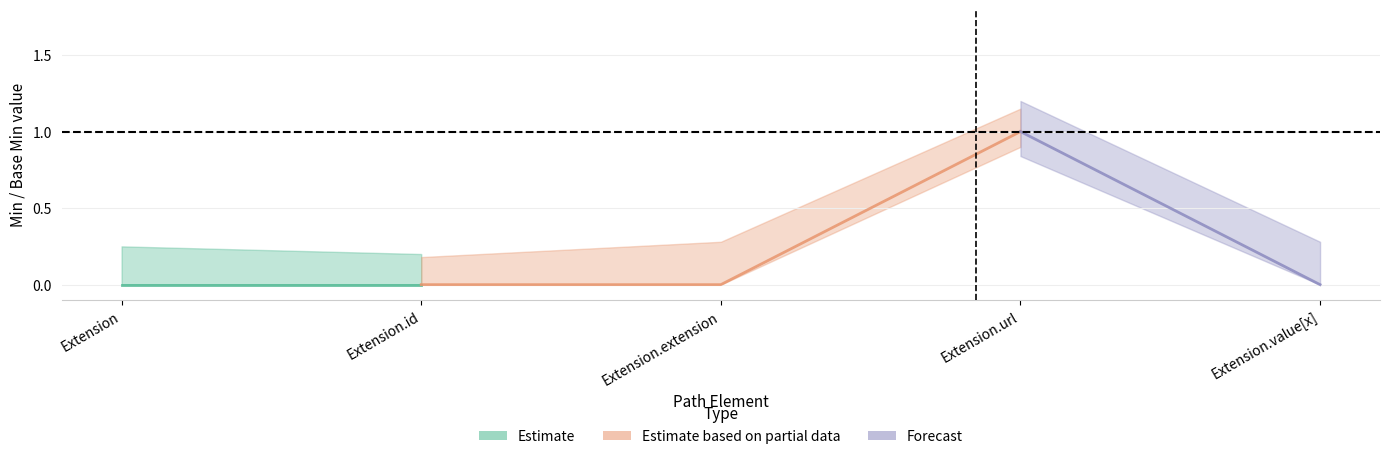

True or false: Base Min and Min intersect in this chart.

False